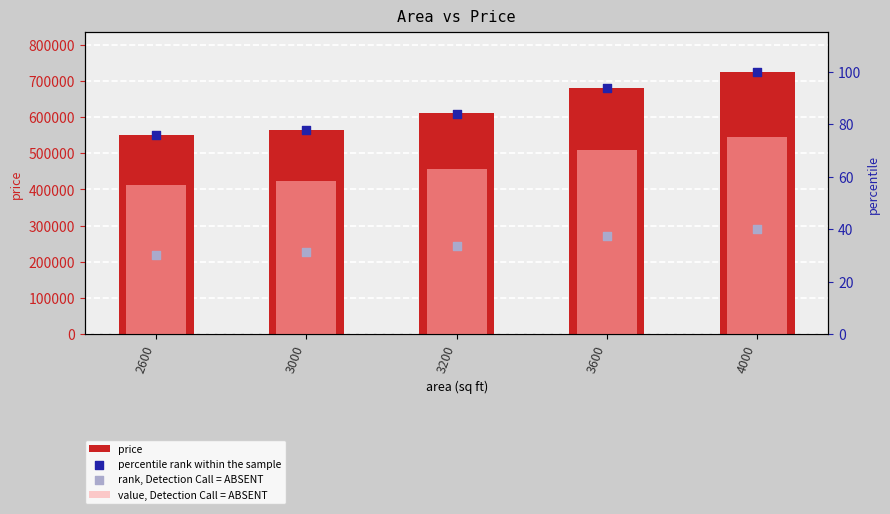

What is the total value across all series at 2600?

550163.1